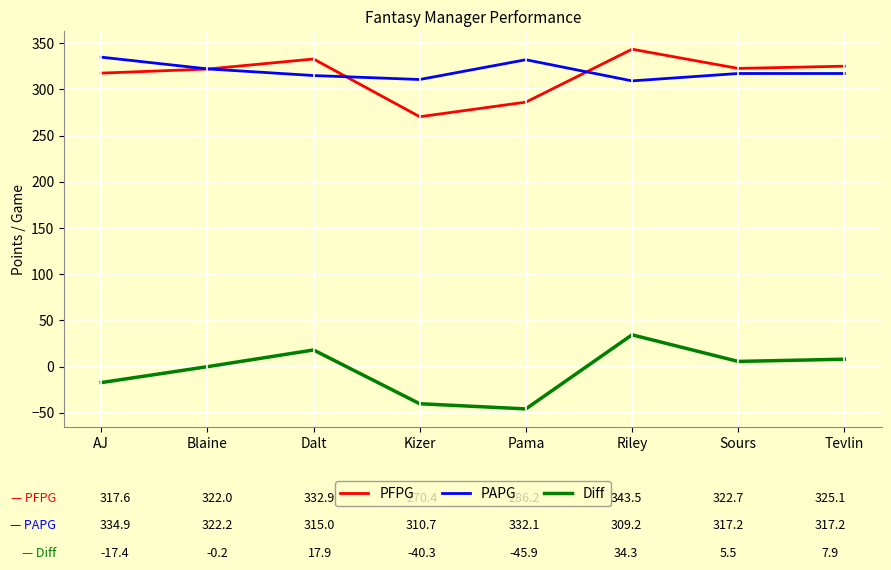

Is it true that Diff equals -17.4 at AJ?

True